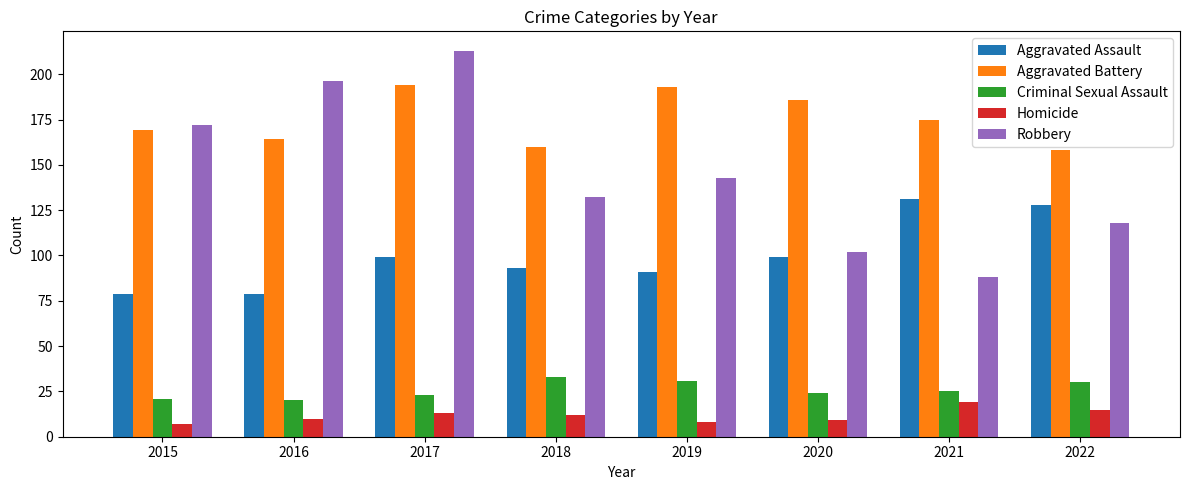

True or false: Aggravated Assault has a value of 123 at 2016.

False